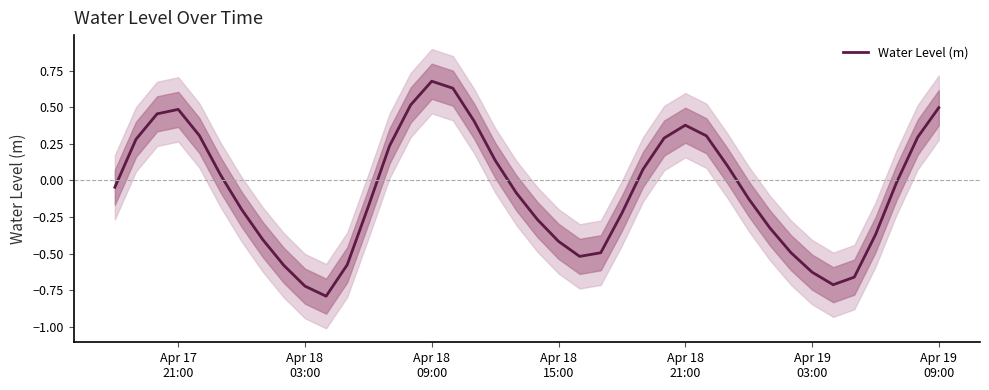

True or false: the data shows -0.7 at 23.

False